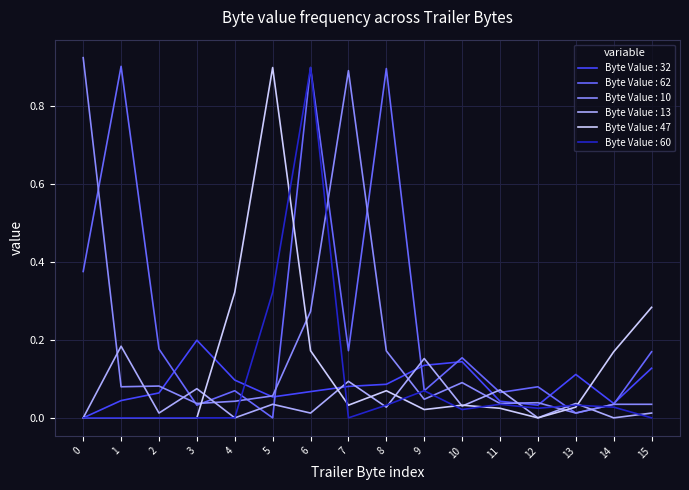

Is it true that Byte Value : 47 equals 0.1 at 7?

False